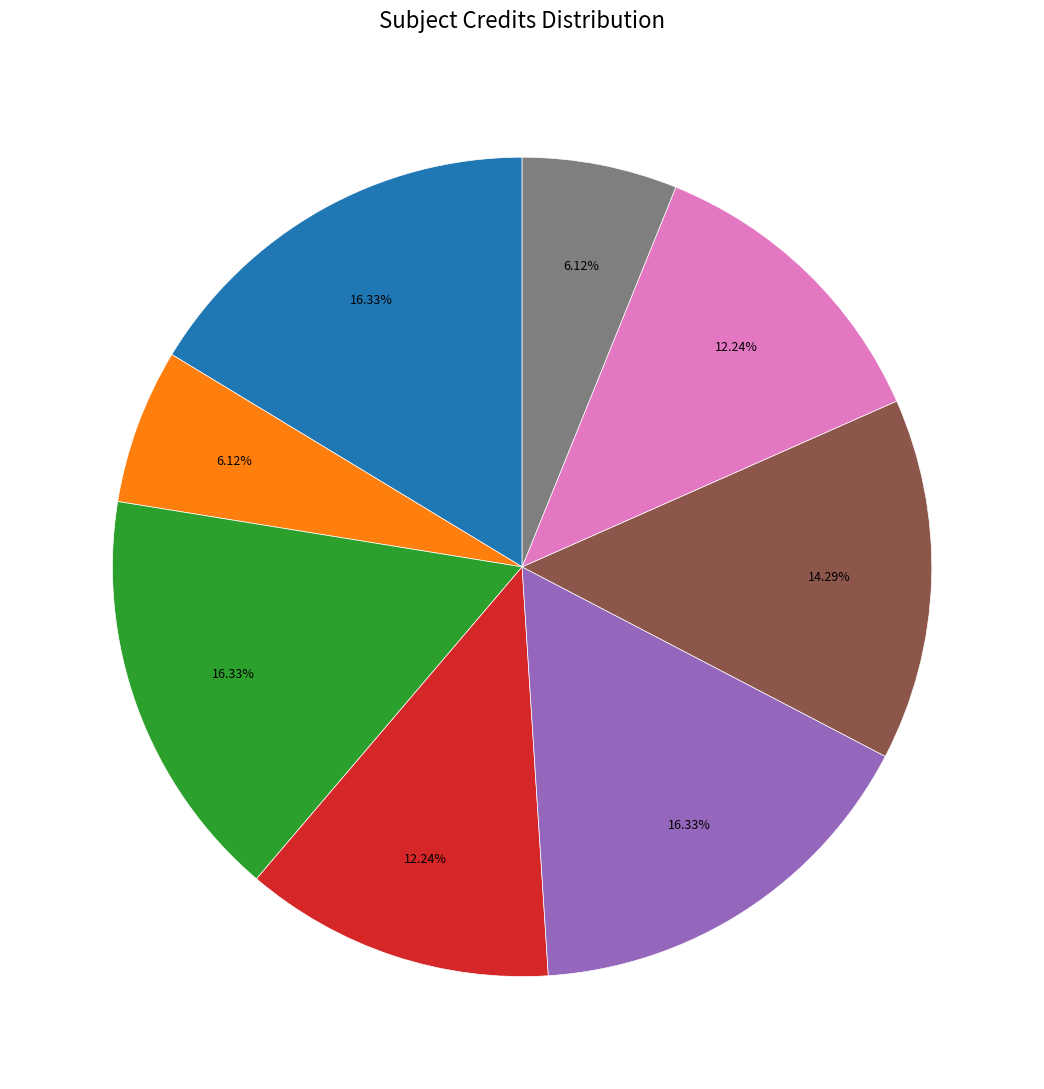

Is there a majority slice in this chart?

No